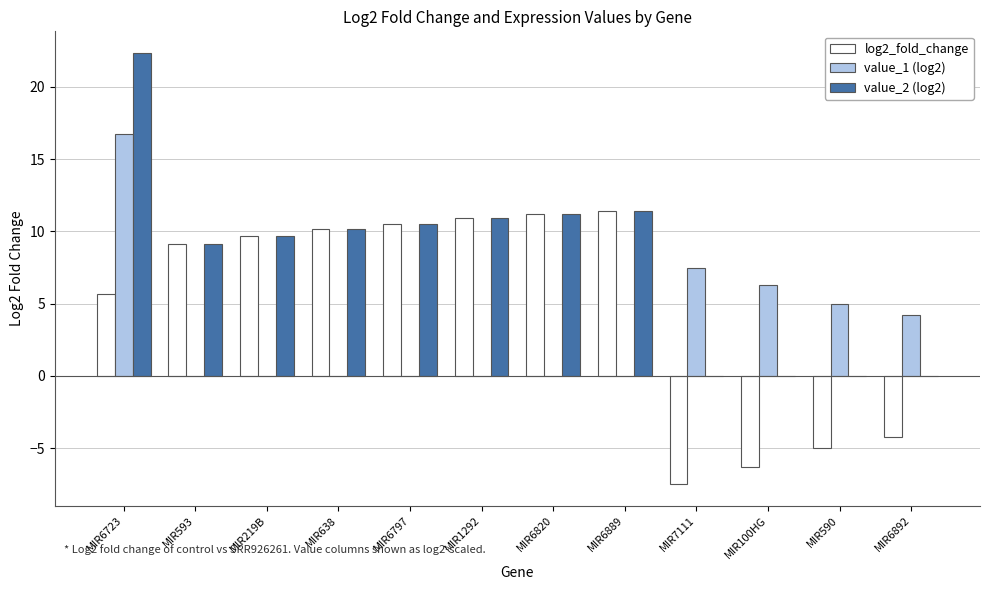

What is the spread (max minus min) of values at MIR6889?

11.4